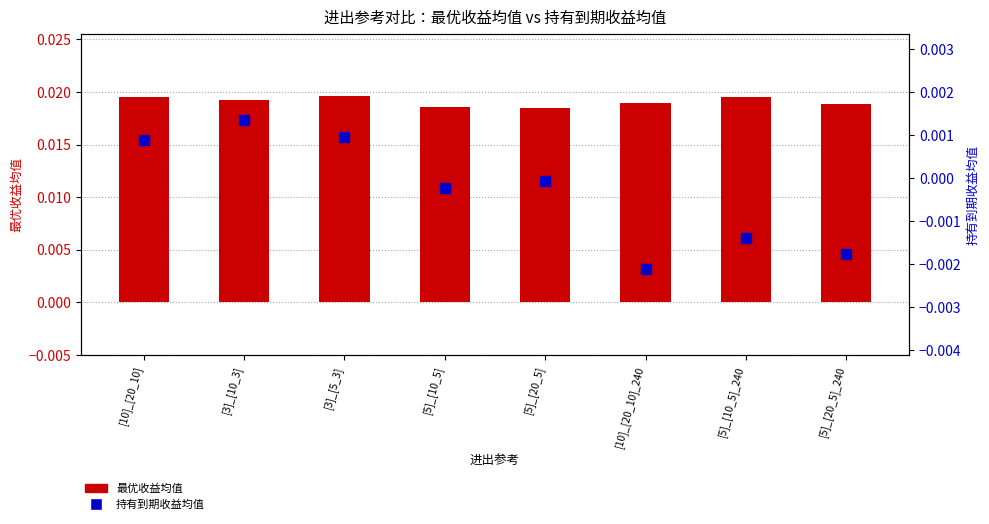

Which series reaches the maximum Y coordinate?

最优收益均值